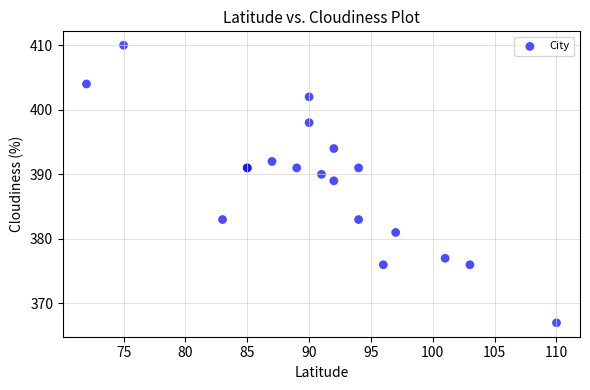

What Y value in the scatter plot is closest to 388?

389